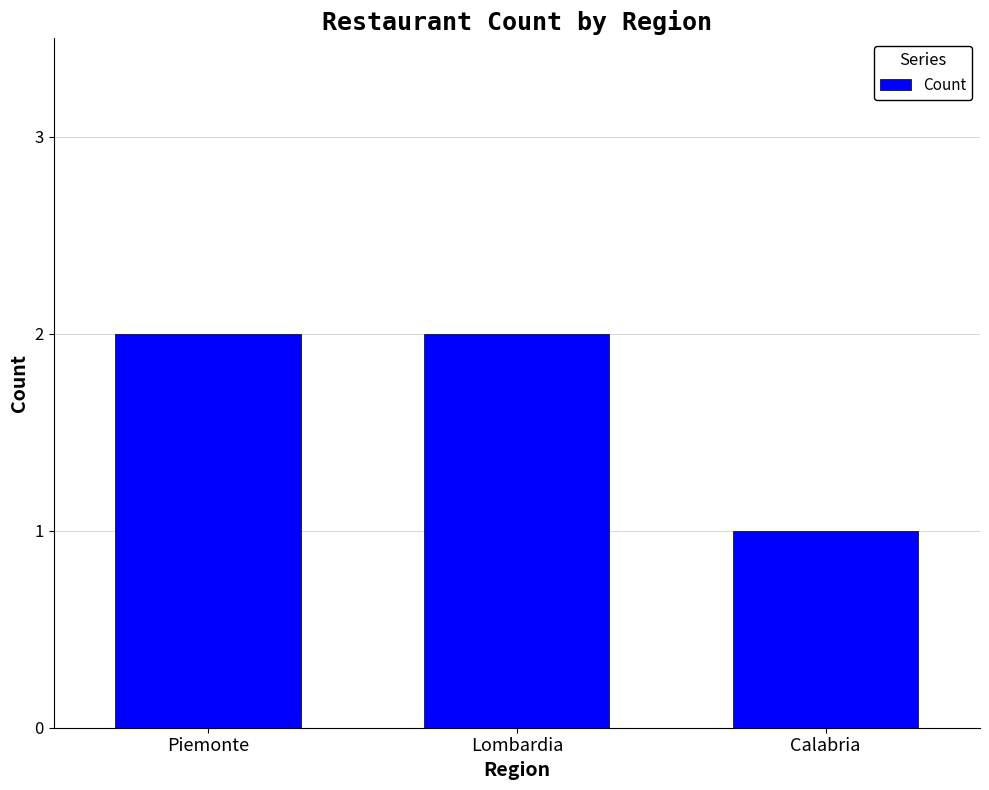

How many values are between 1 and 2?

3